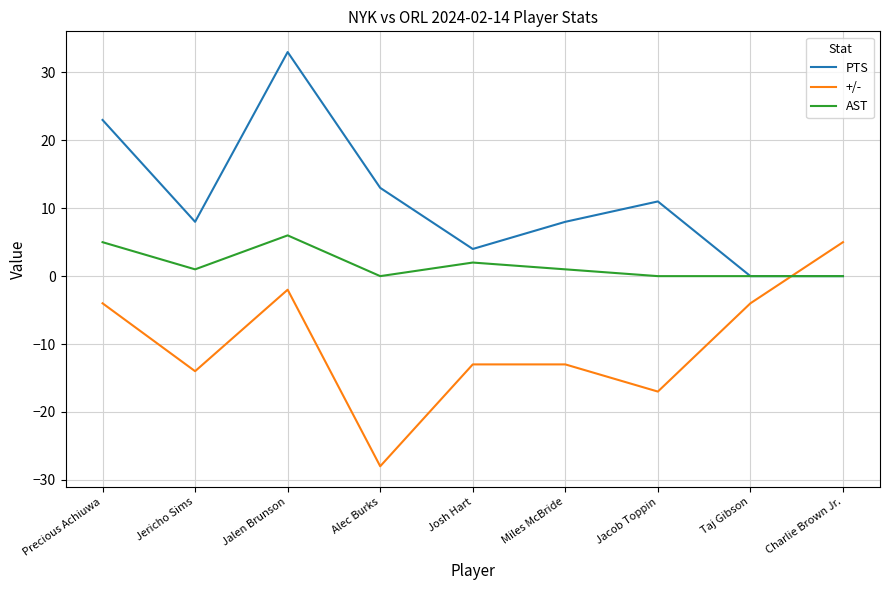

What is the greatest value displayed?

33